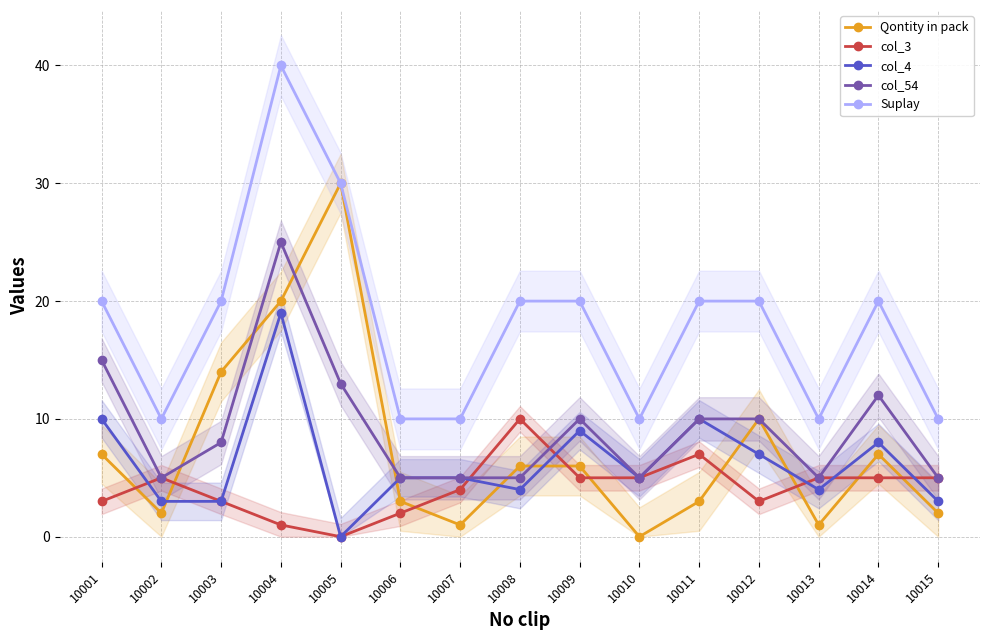

Rank the series by their maximum value, from highest to lowest.

Suplay, Qontity in pack, col_54, col_4, col_3